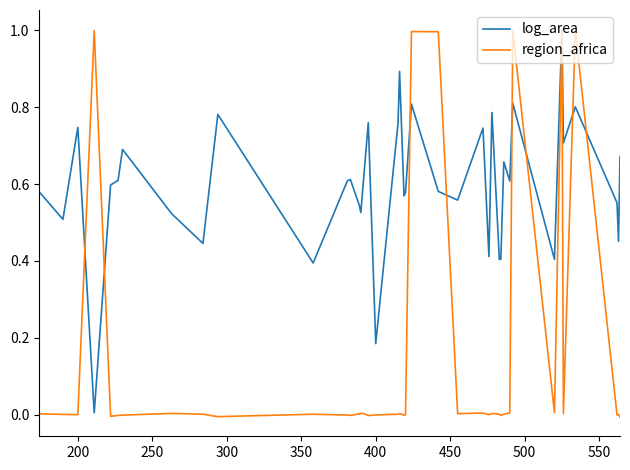

Which series has the largest range (max minus min)?

region_africa